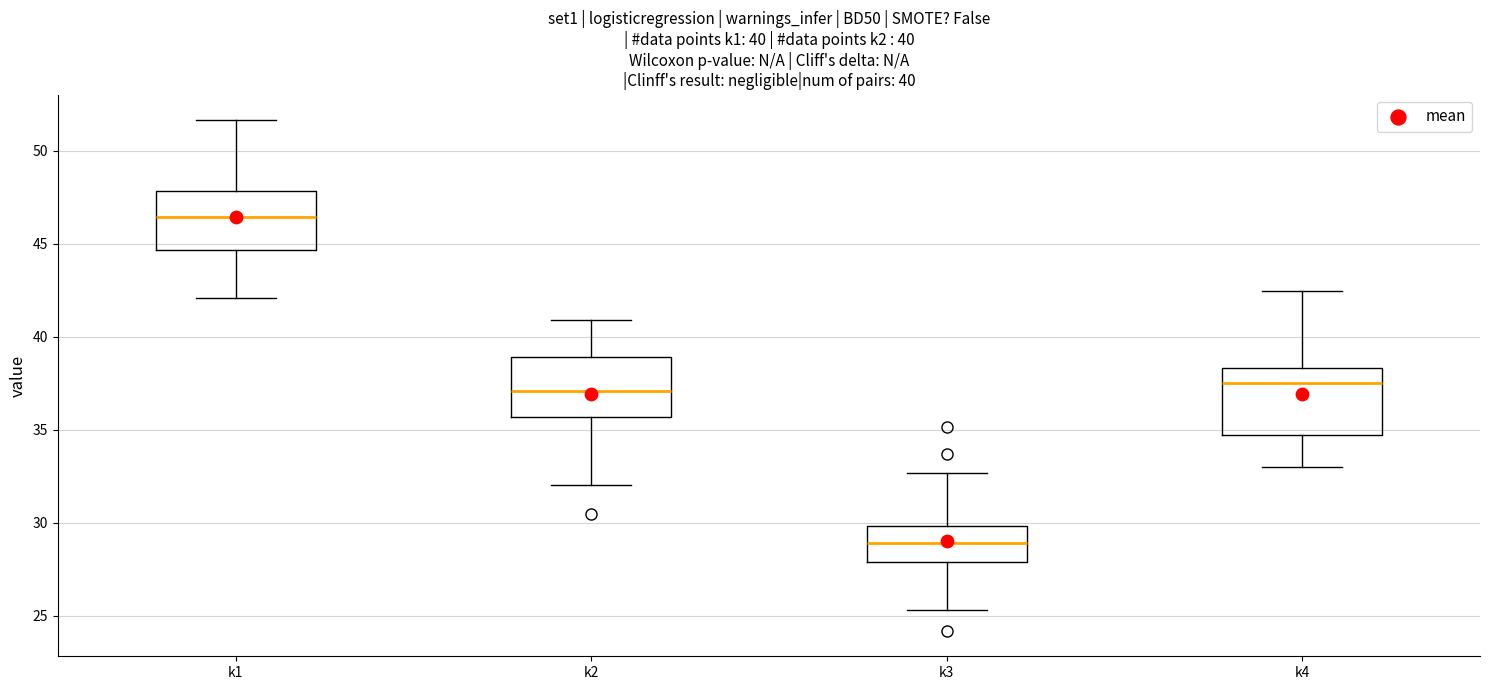

Which box's median line is the highest?

k1